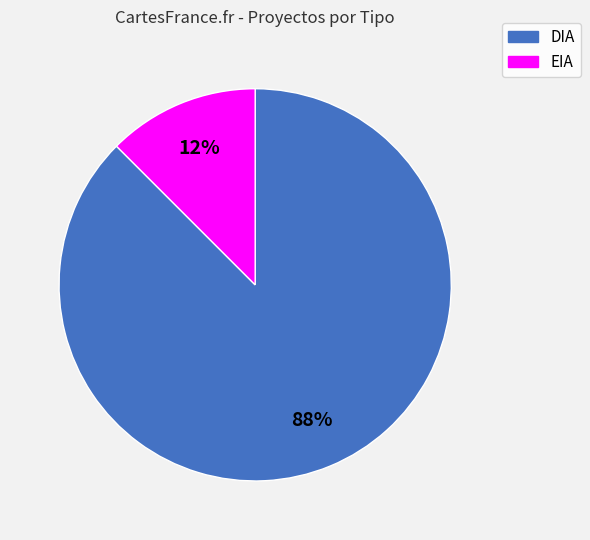

To the nearest percent, what is the combined percentage of EIA and DIA?

100%